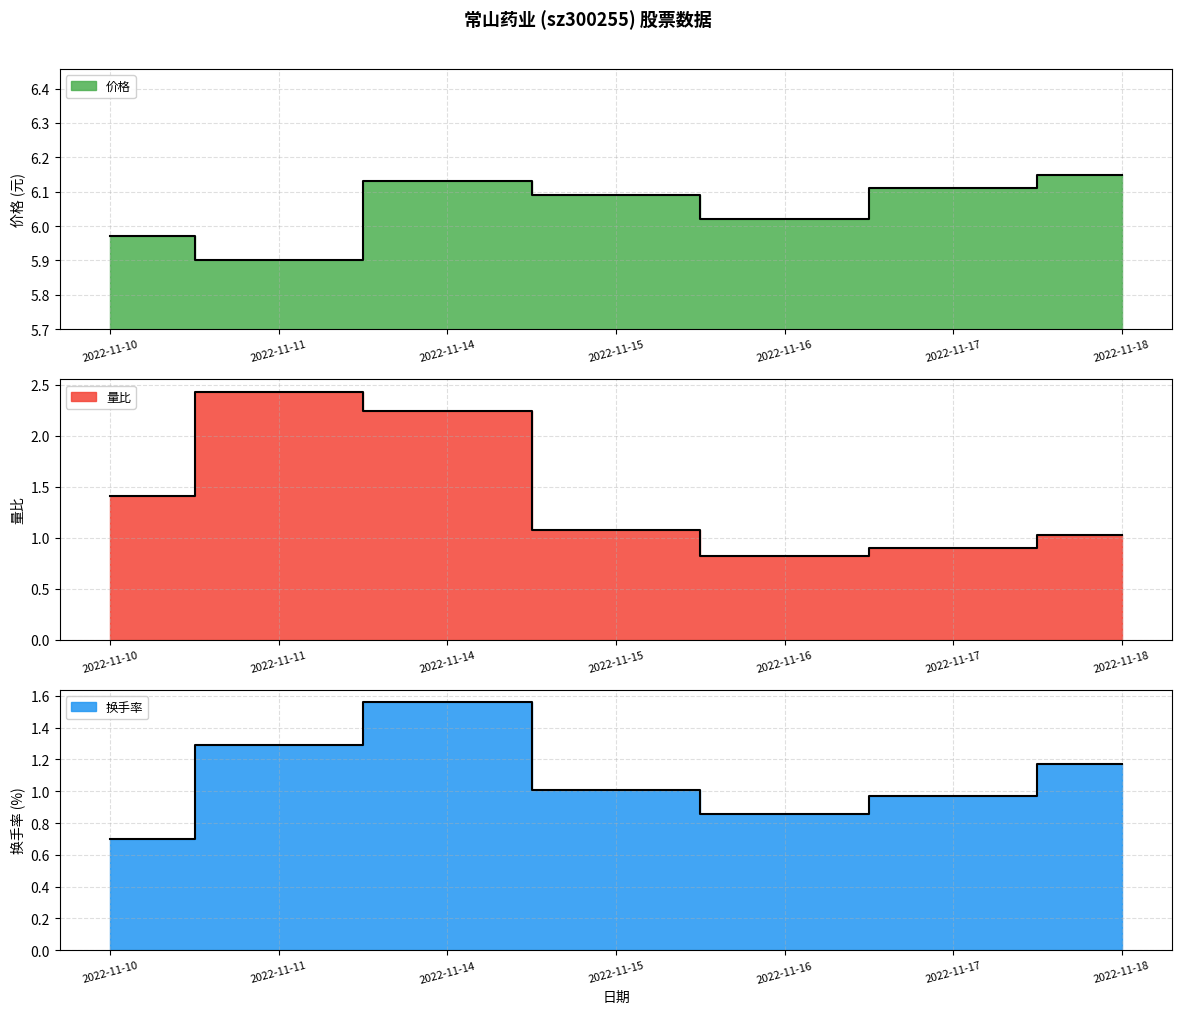

The value of 量比 at 2022-11-18 is 1.0. True or false?

True